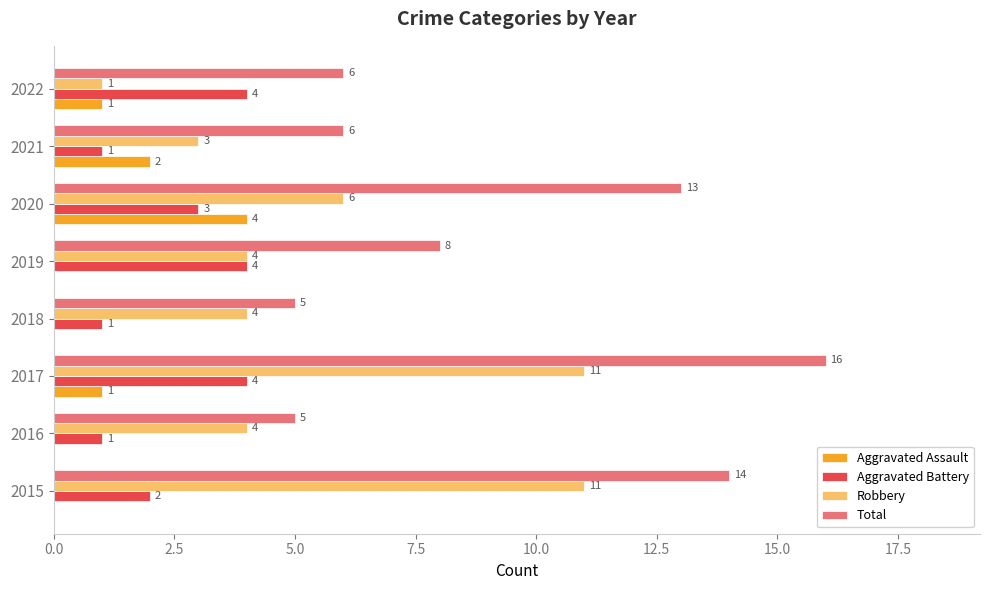

At which label is Aggravated Assault closest to 2?

2021